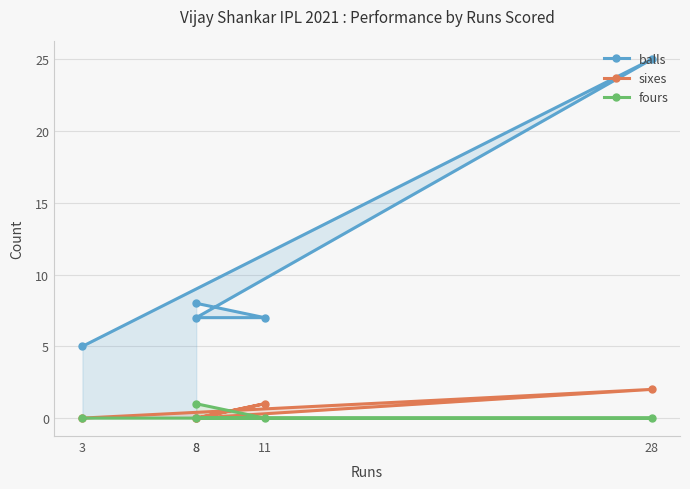

What is the greatest value displayed?

25